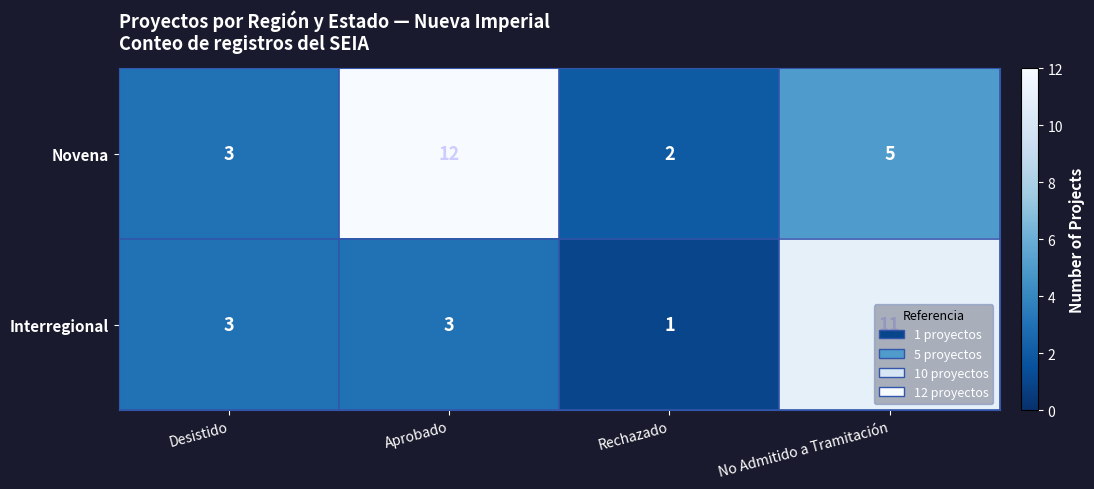

What is the difference between the highest and lowest values at No Admitido a Tramitación?

6